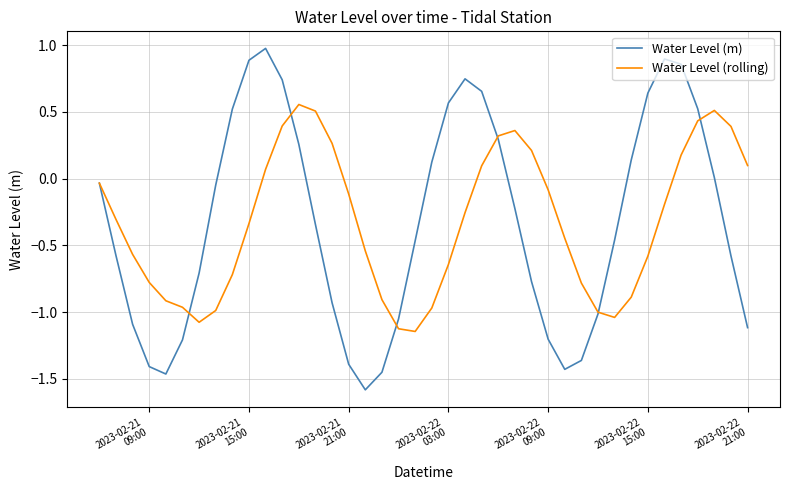

Which series has the widest spread of values?

Water Level (m)